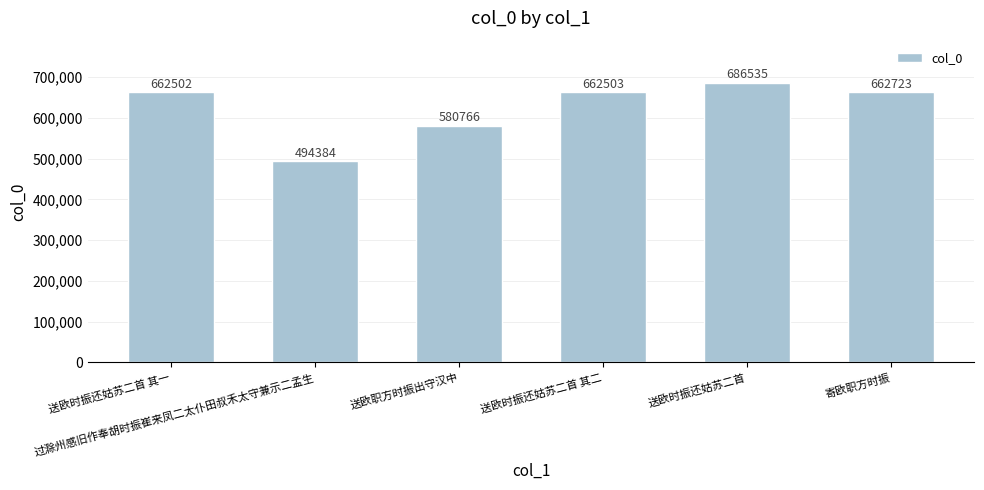

What is the change in value from 送欧时振还姑苏二首 其二 to 送欧时振还姑苏二首?

+24032